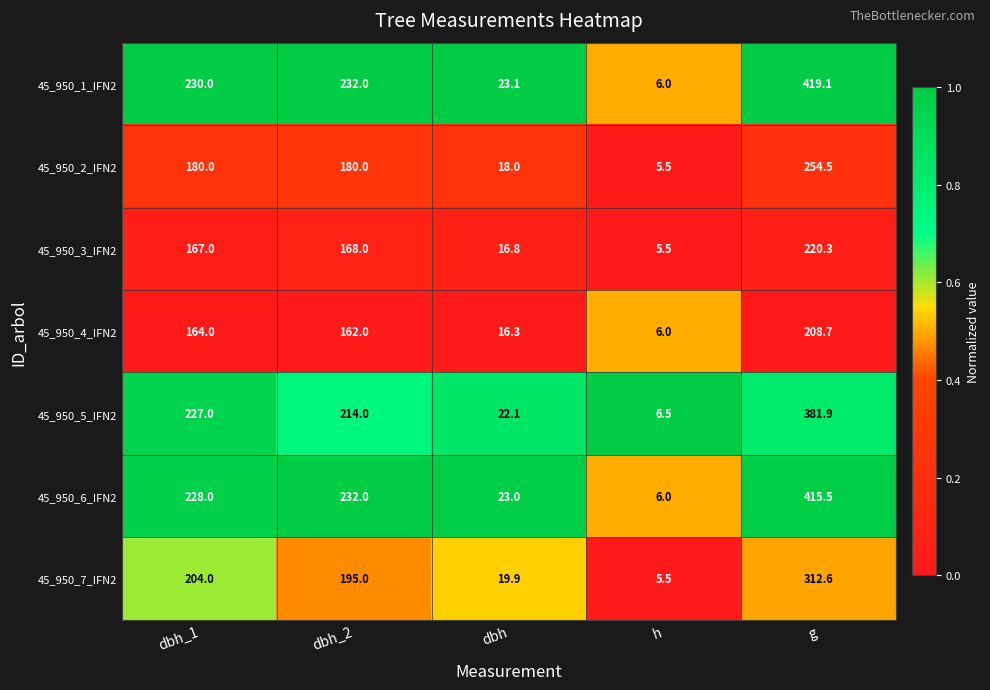

The value of 45_950_6_IFN2 at h is 6.0. True or false?

True